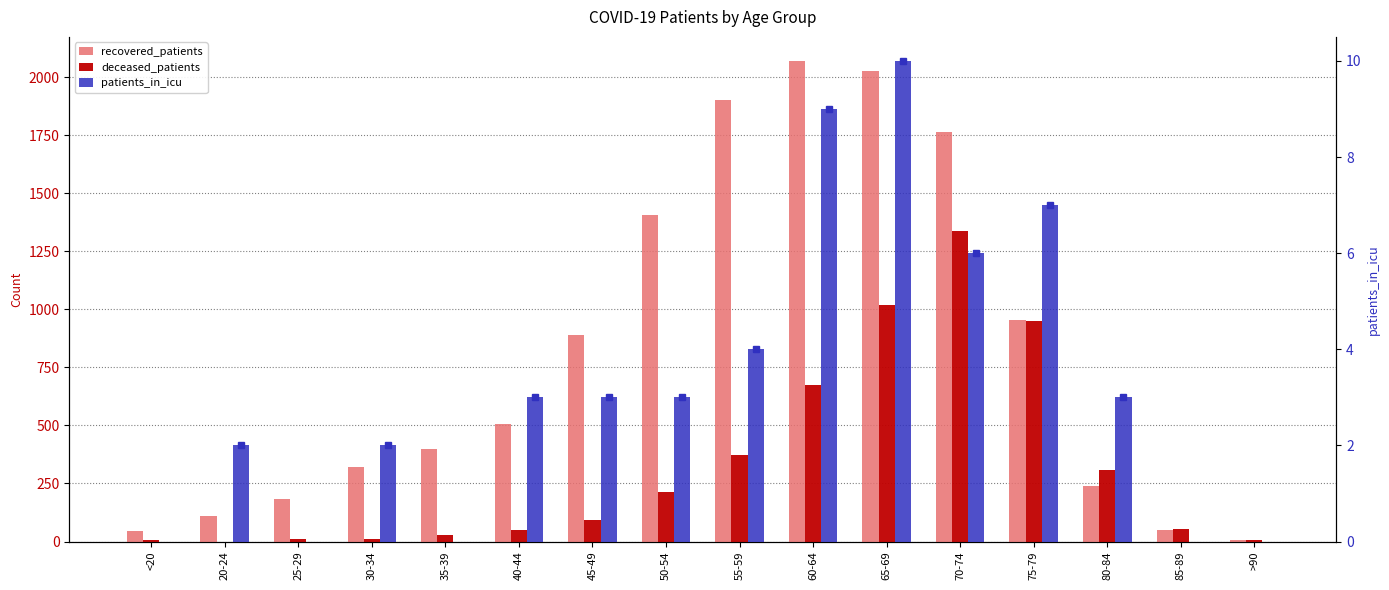

What is the sum of all deceased_patients values?

5136